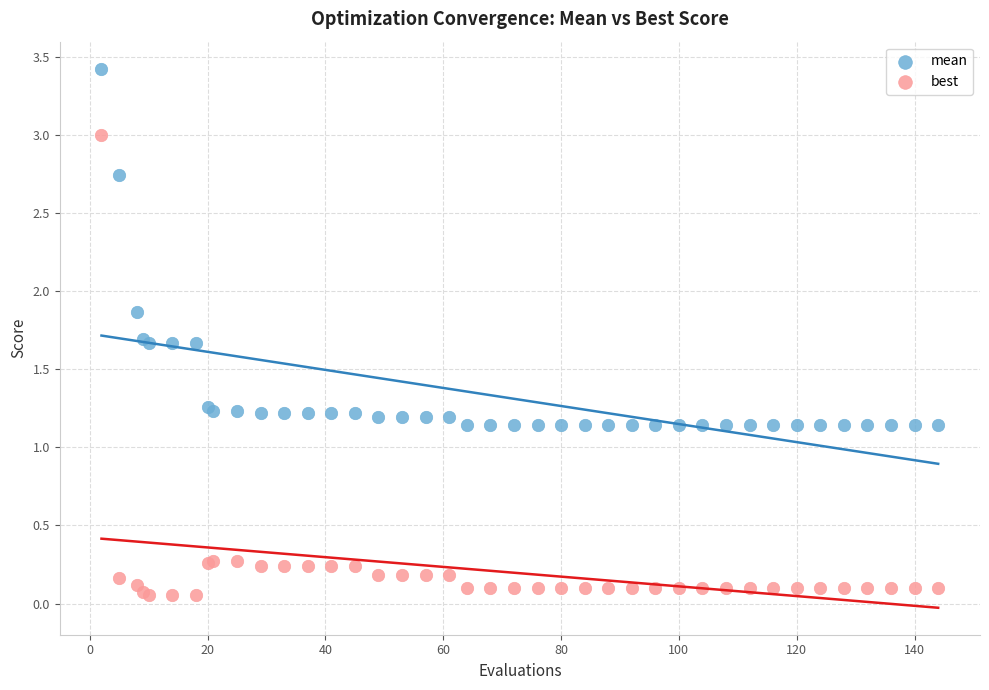

In the mean series, what Y value is closest to 2?

1.9